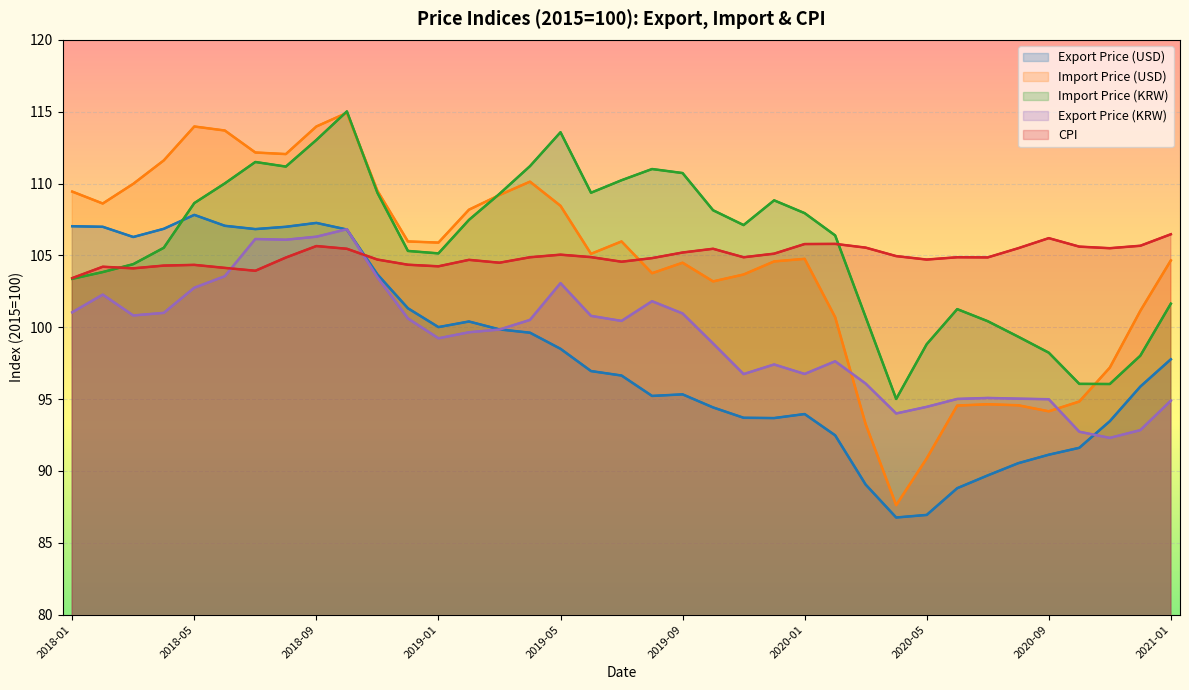

What is the maximum value for Export Price (USD)?

107.8